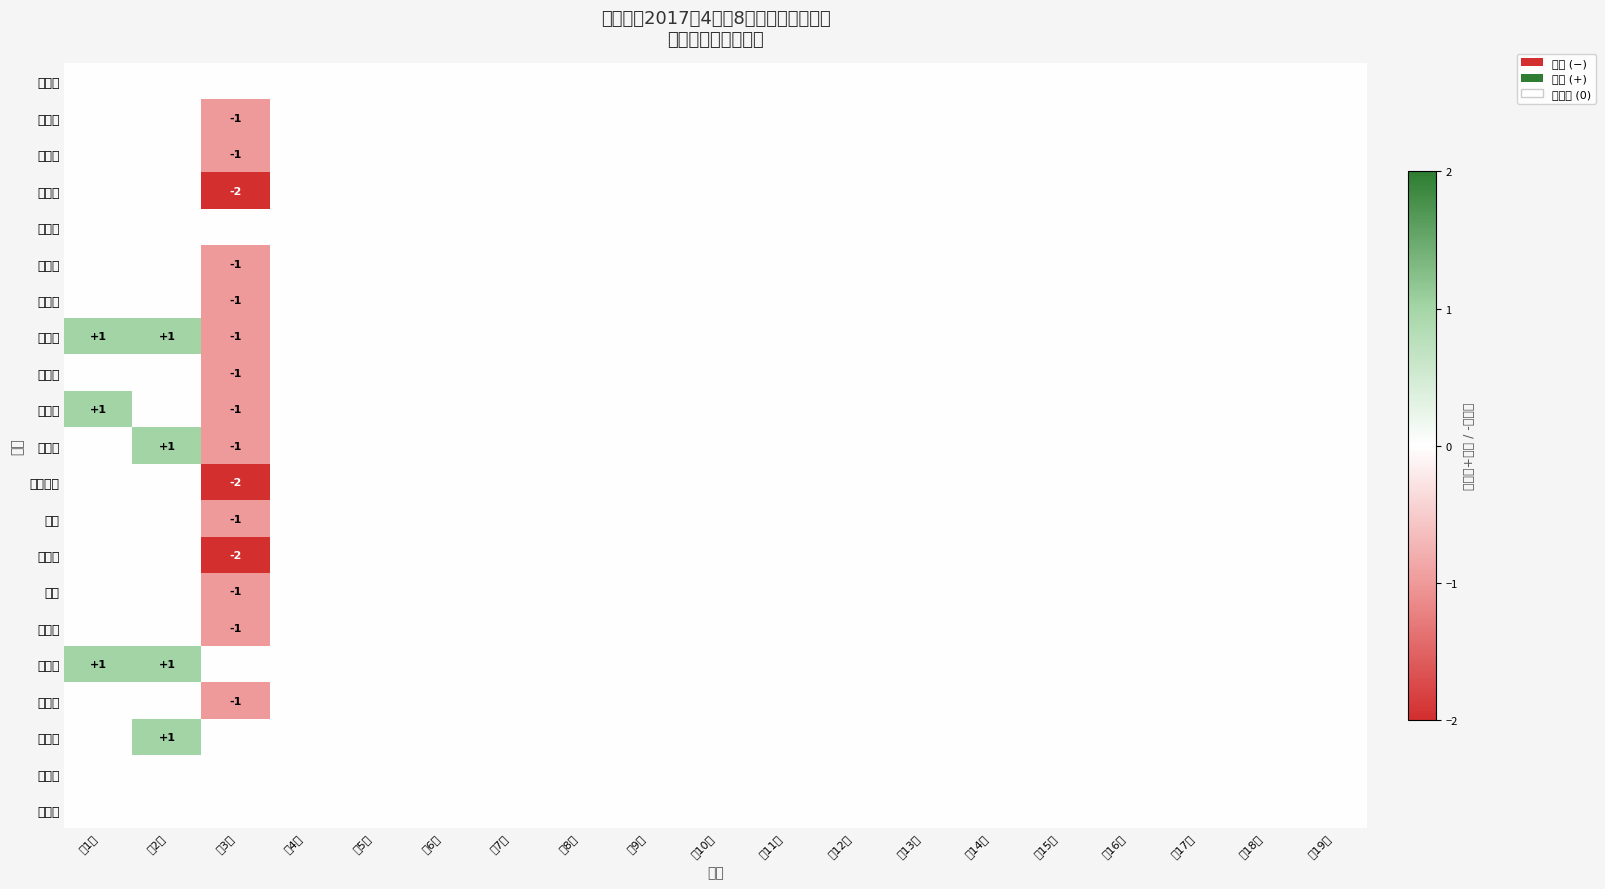

Is the value of 刘克楠 at 第11周 greater than the value of 孙一卿 at 第11周?

No